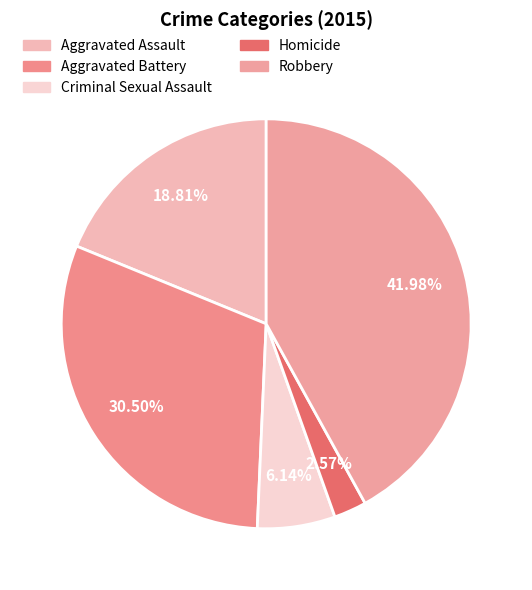

Rank the categories by value from highest to lowest.

Robbery, Aggravated Battery, Aggravated Assault, Criminal Sexual Assault, Homicide